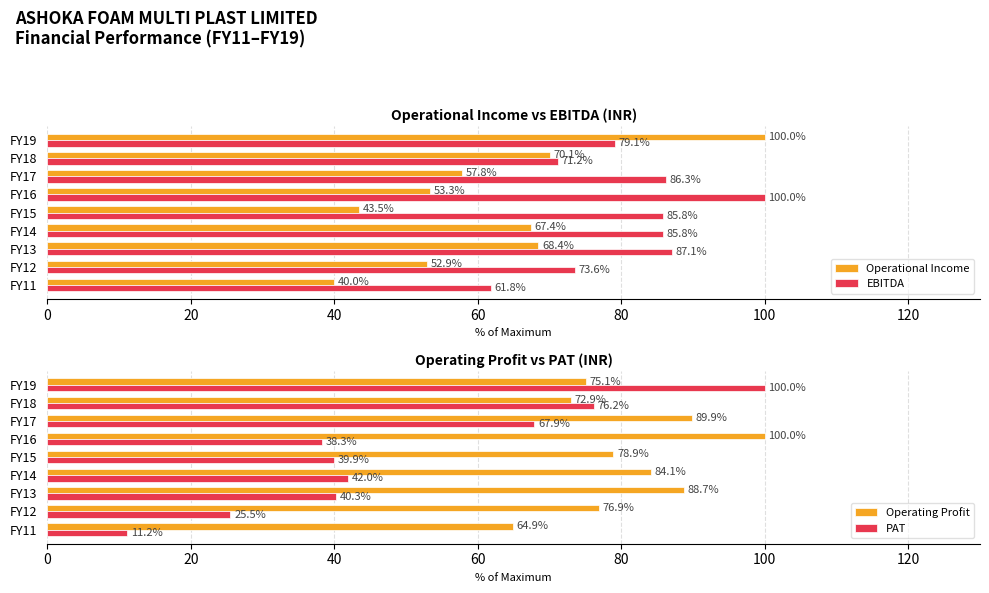

True or false: Operational Income has a value of 43.5 at FY15.

True